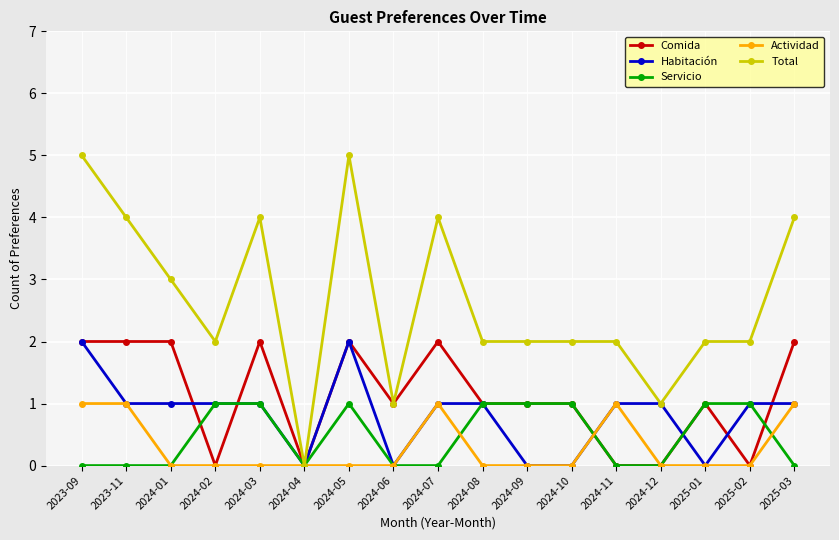

Which series has the largest total across all categories?

Total